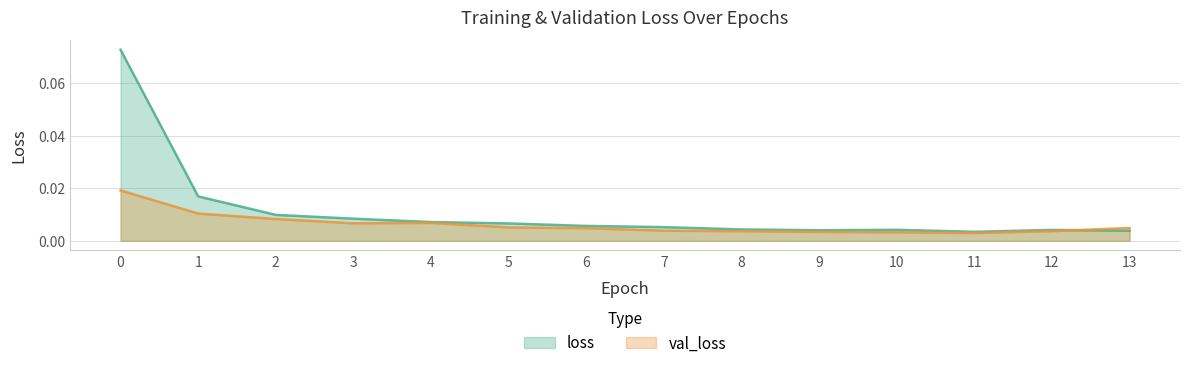

The value of val_loss at 12 is 0.0. True or false?

True